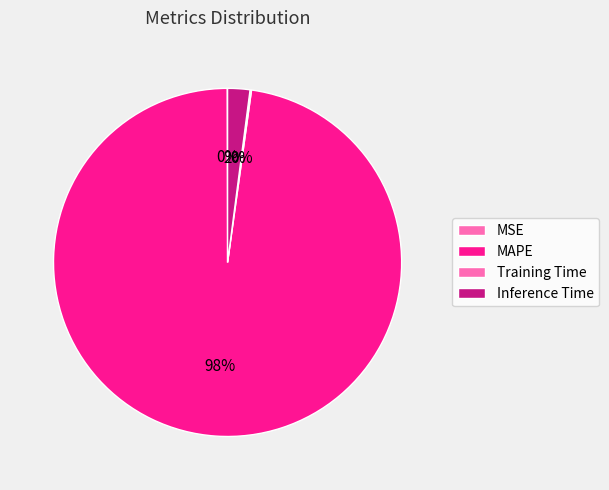

Which has a higher value, Training Time or MSE?

Training Time